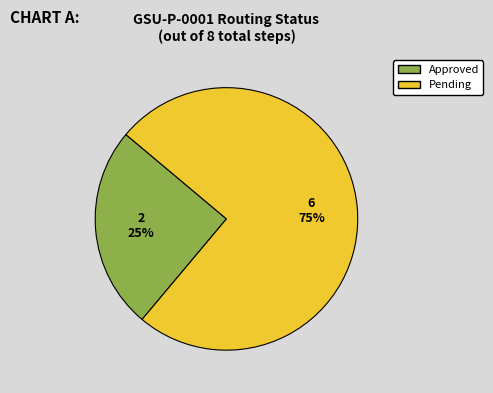

Rank the categories by value from highest to lowest.

Pending, Approved